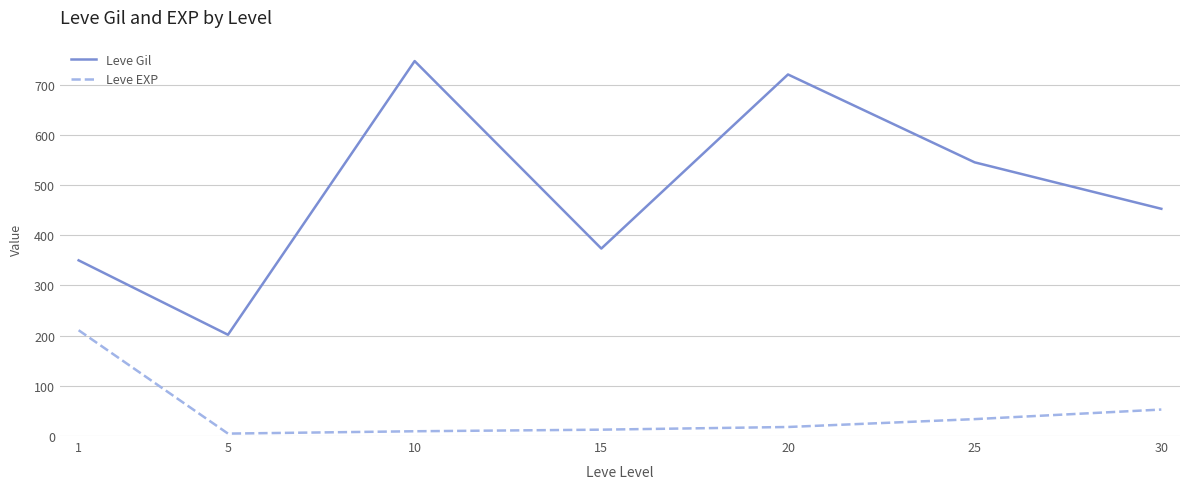

The value of Leve EXP at 10 is 9.5. True or false?

True